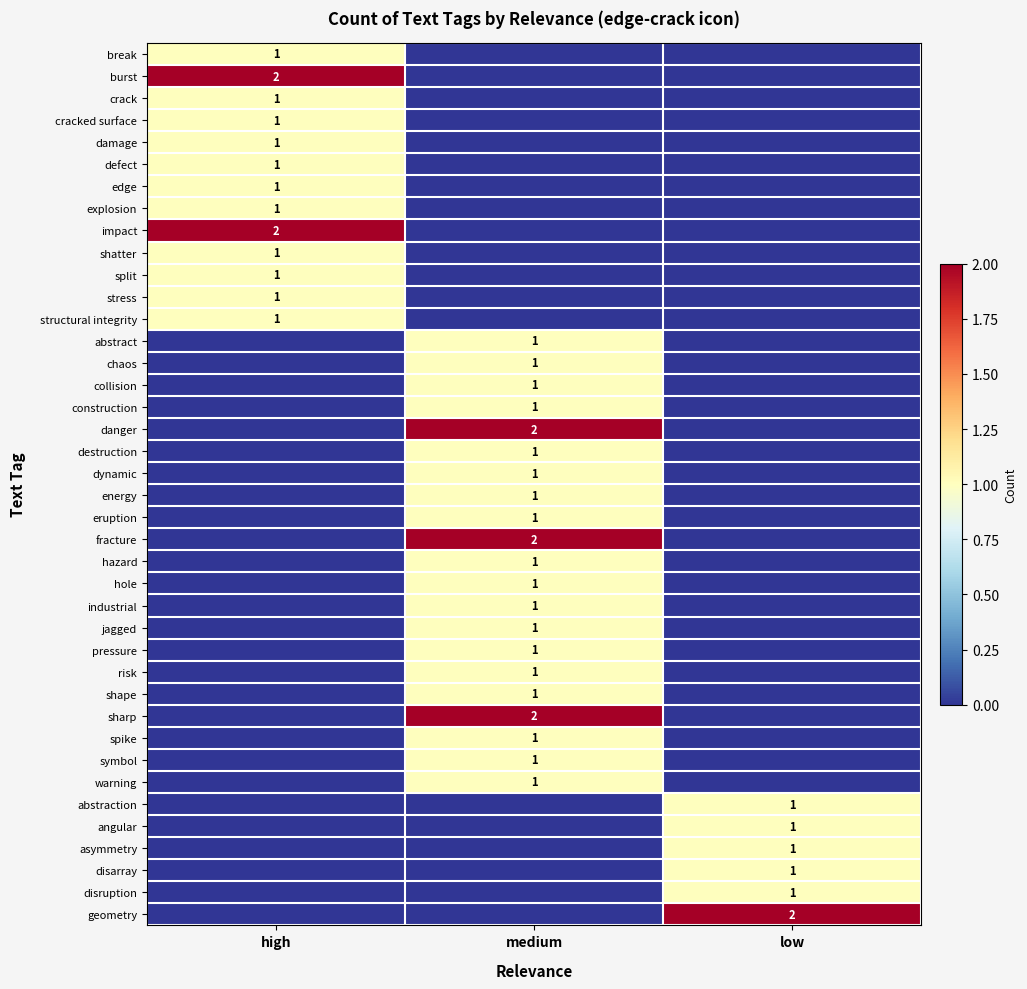

Which category has the lowest value across all series?

medium